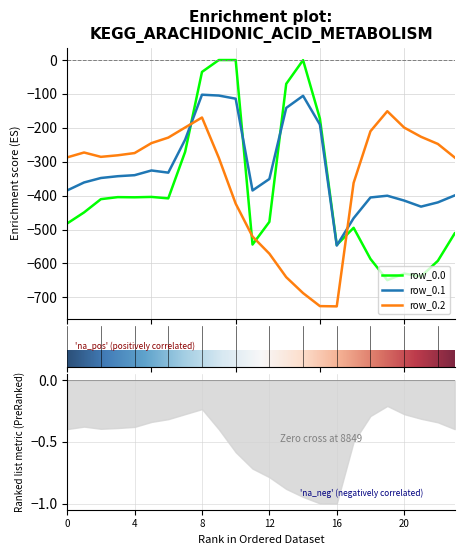

At which category is the sum across all series the highest?

8